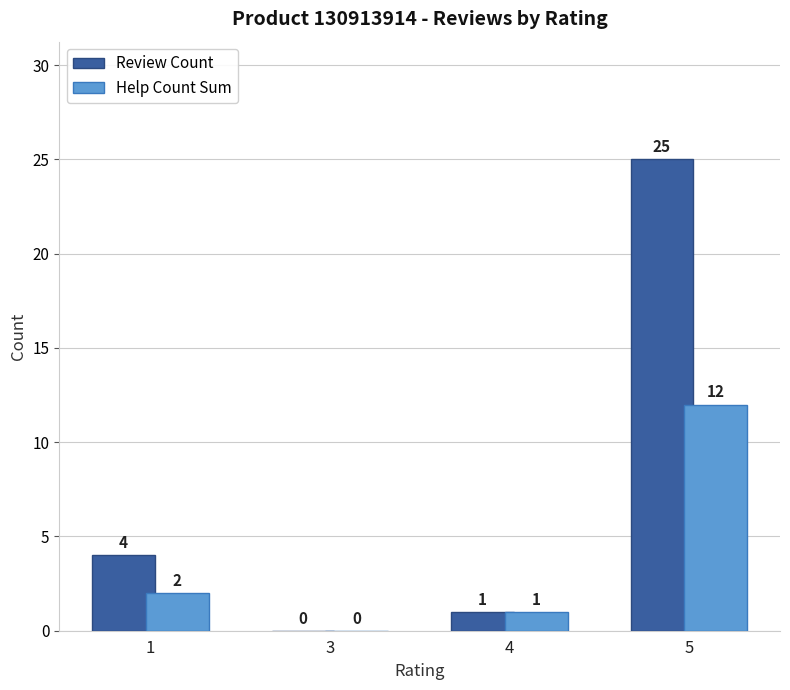

How many values in Help Count Sum are above zero?

3